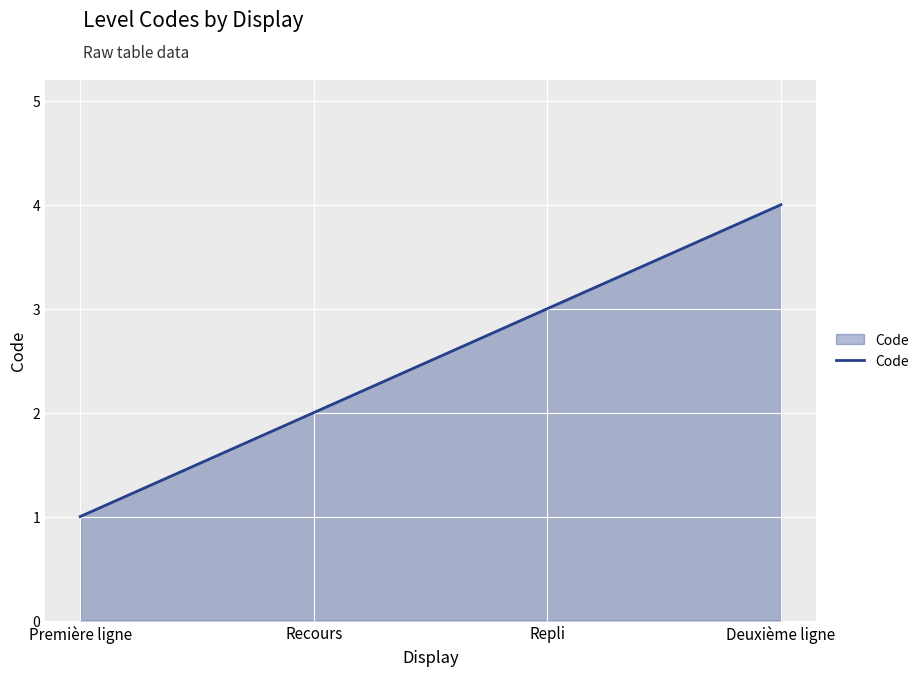

What is the minimum value shown in the chart?

1